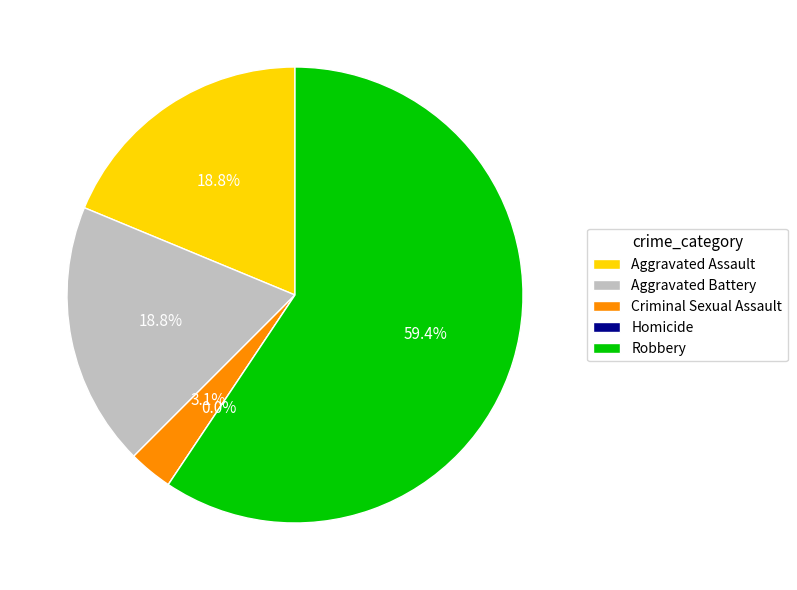

Does any single category account for the majority?

Yes